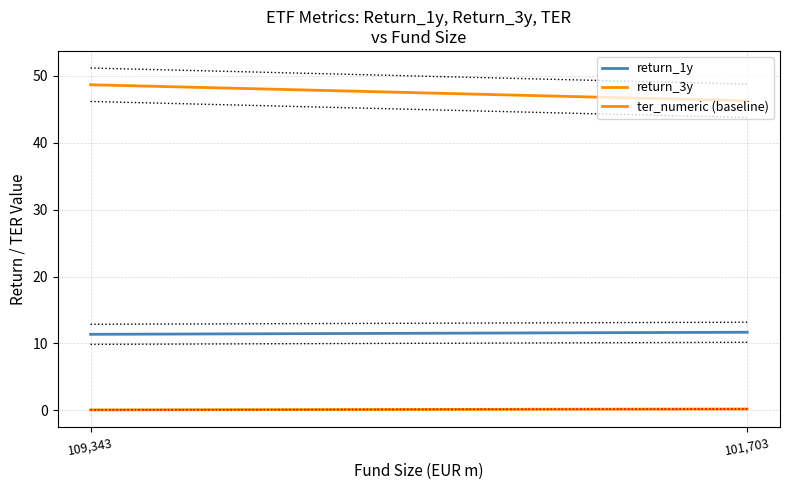

Is it true that return_3y equals 48.7 at 109,343?

True